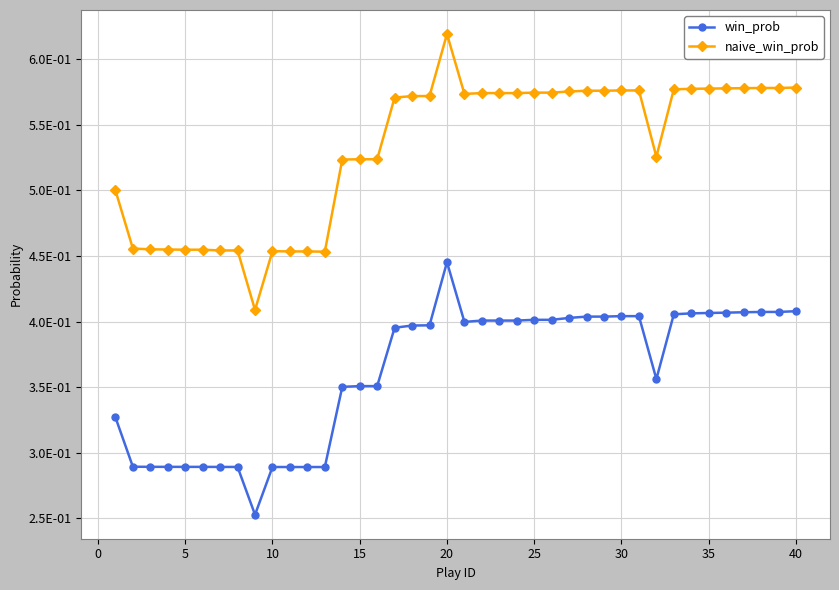

What is the difference between the maximum and minimum values in the win_prob series?

0.2